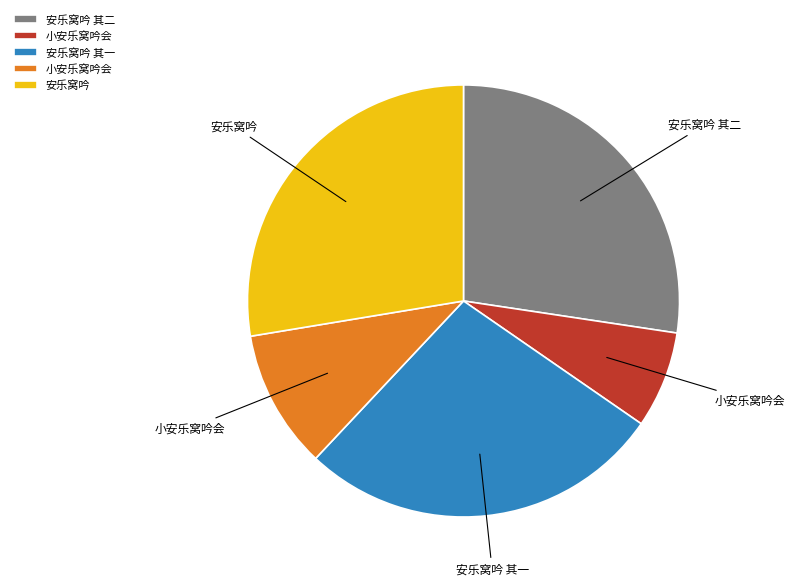

Does any single category account for the majority?

No